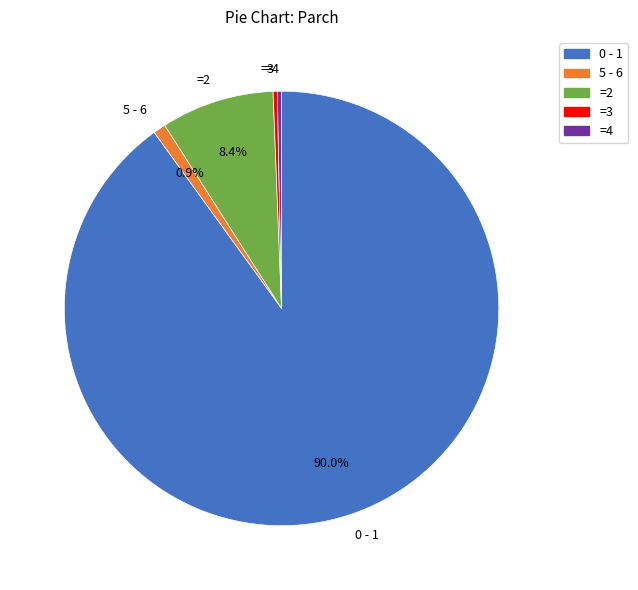

Does 0 - 1 represent more than half of the total?

Yes